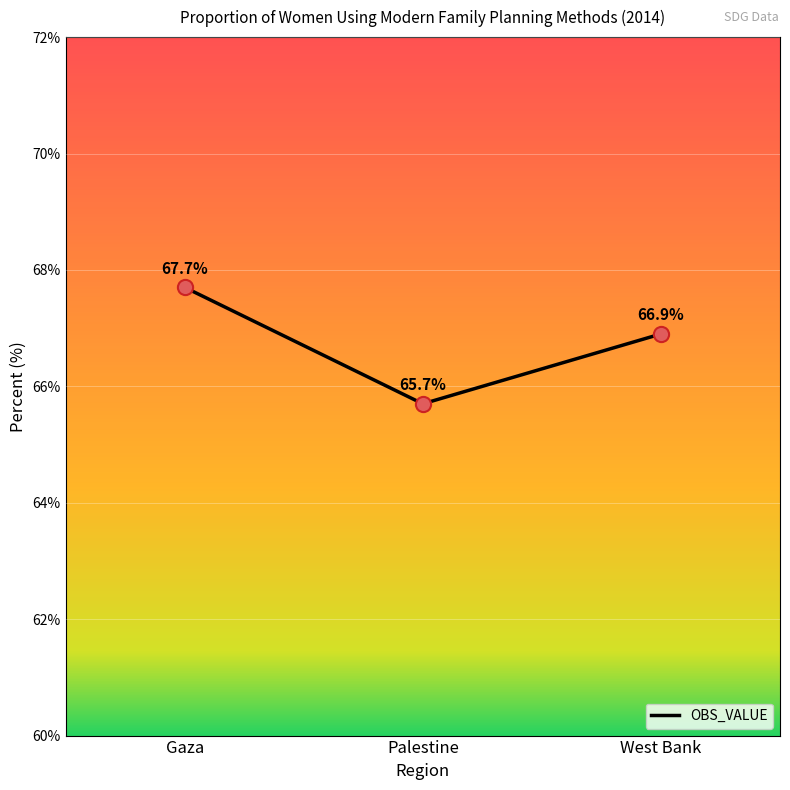

Approximately how many times larger is the value at West Bank compared to Gaza?

1.0